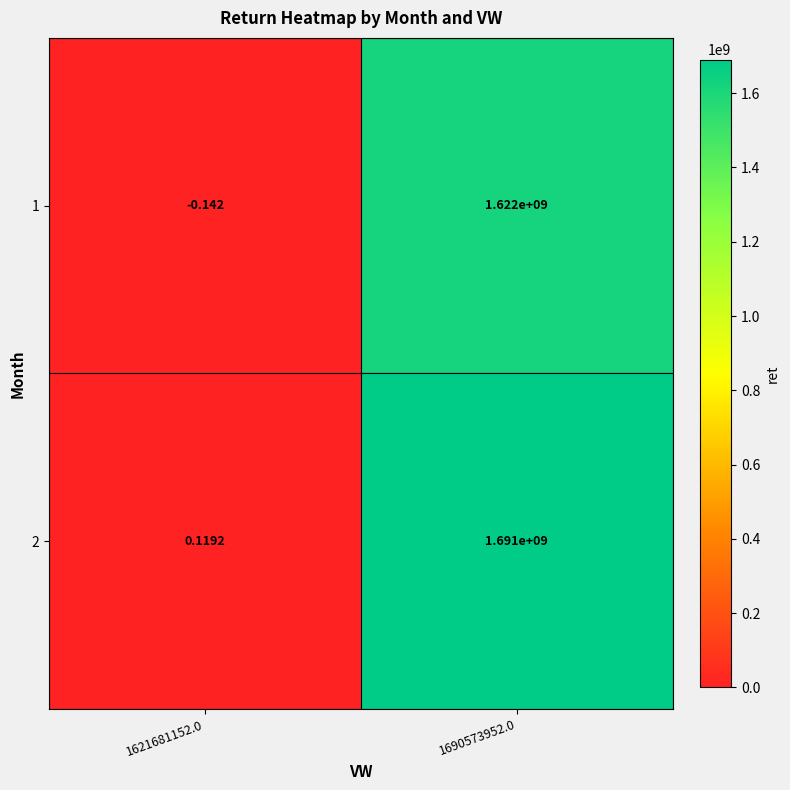

Which series changed the most between 1621681152.0 and 1690573952.0?

2